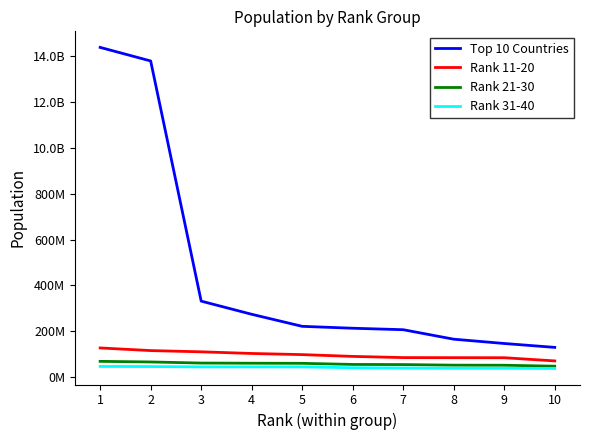

True or false: Top 10 Countries and Rank 31-40 intersect in this chart.

False